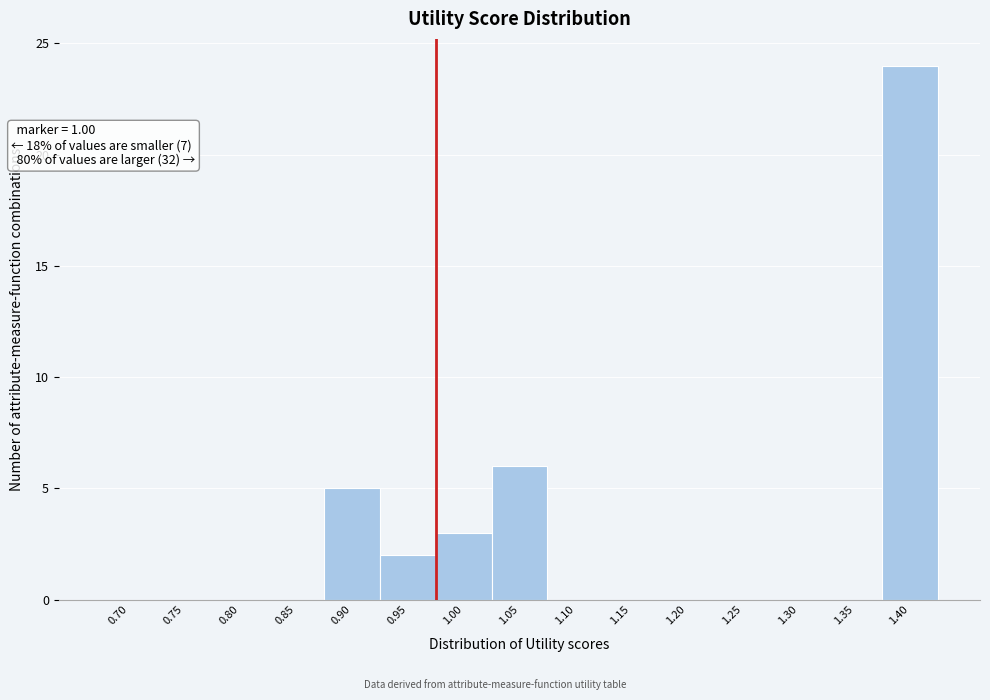

Reading left to right, list all the values displayed in this chart.

0.70=0	0.75=0	0.80=0	0.85=0	0.90=5	0.95=2	1.00=3	1.05=6	1.10=0	1.15=0	1.20=0	1.25=0	1.30=0	1.35=0	1.40=24